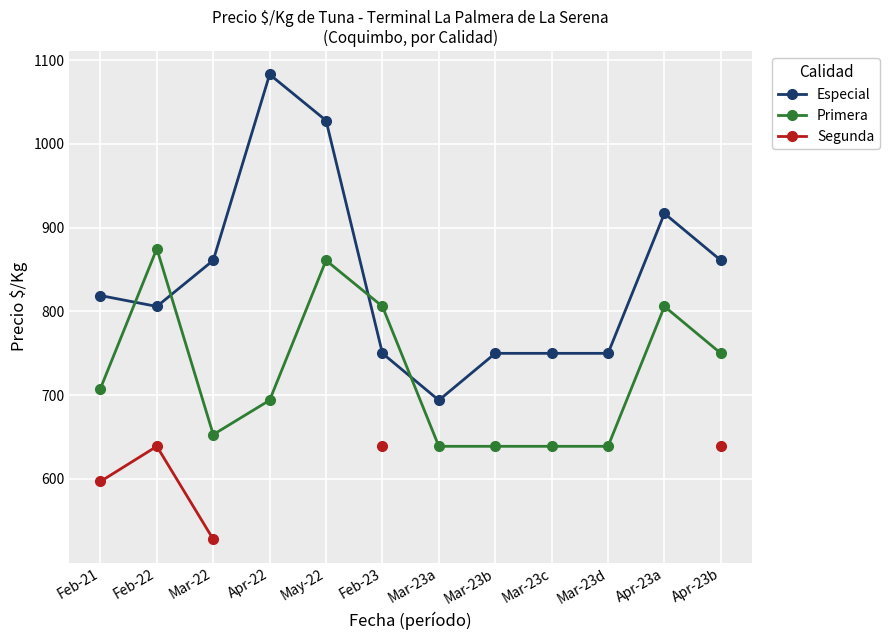

True or false: Especial and Segunda intersect in this chart.

False